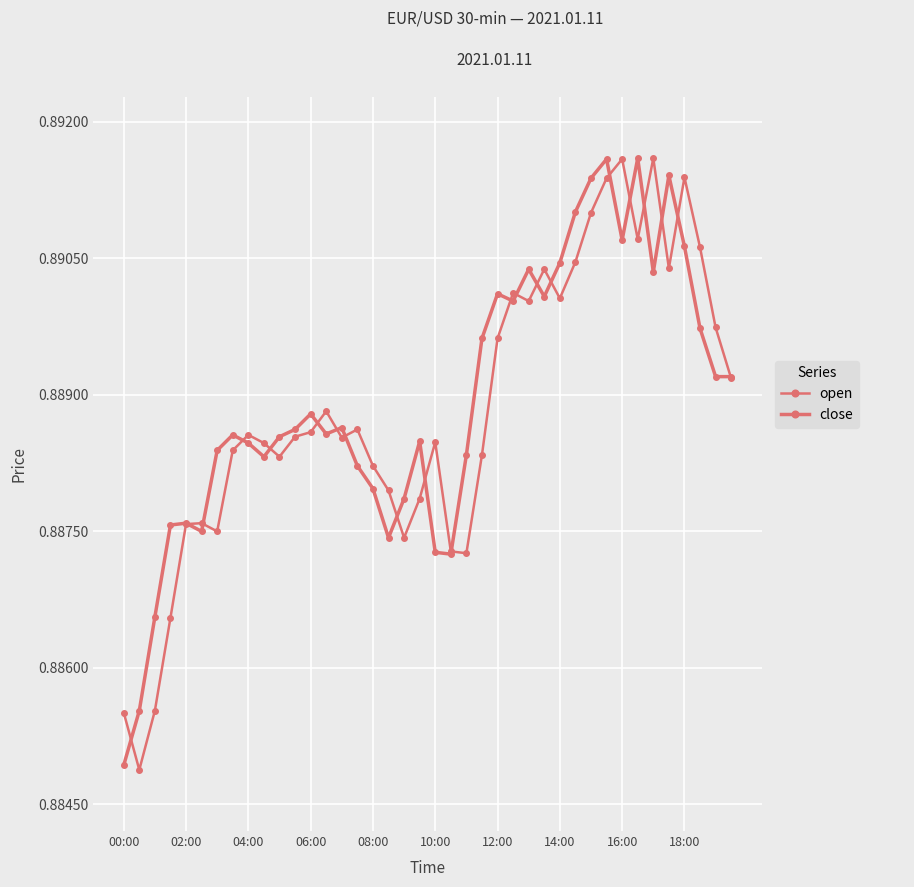

How many categories are shown in the chart?

40